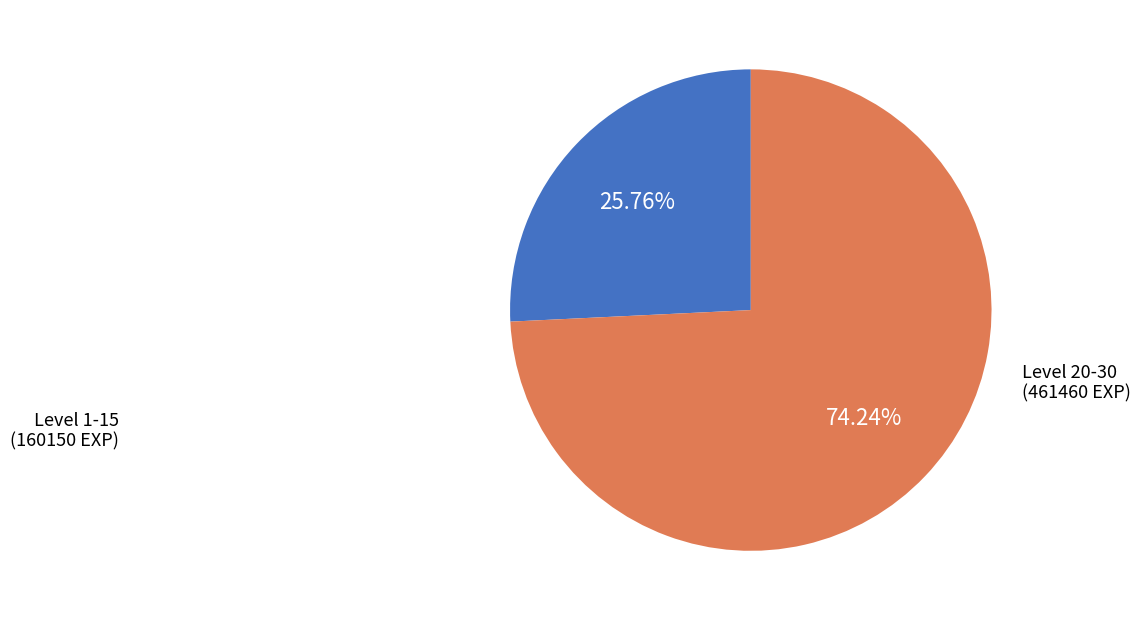

Is there any slice that represents more than half of the pie?

Yes